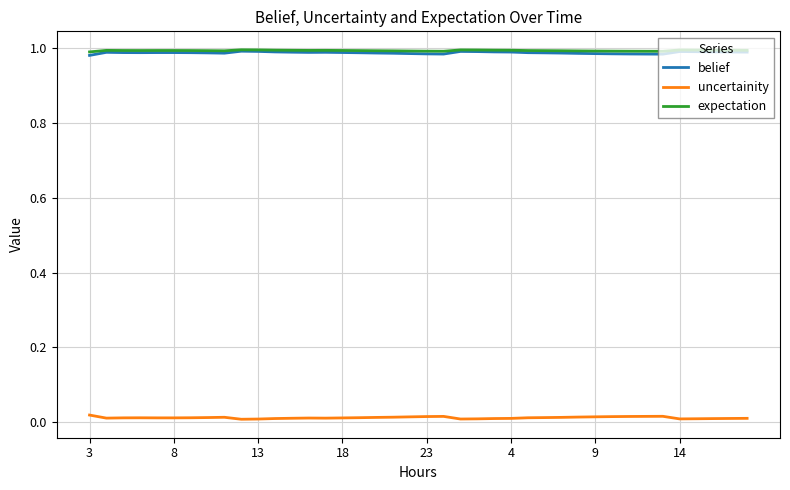

True or false: uncertainity and belief intersect in this chart.

False